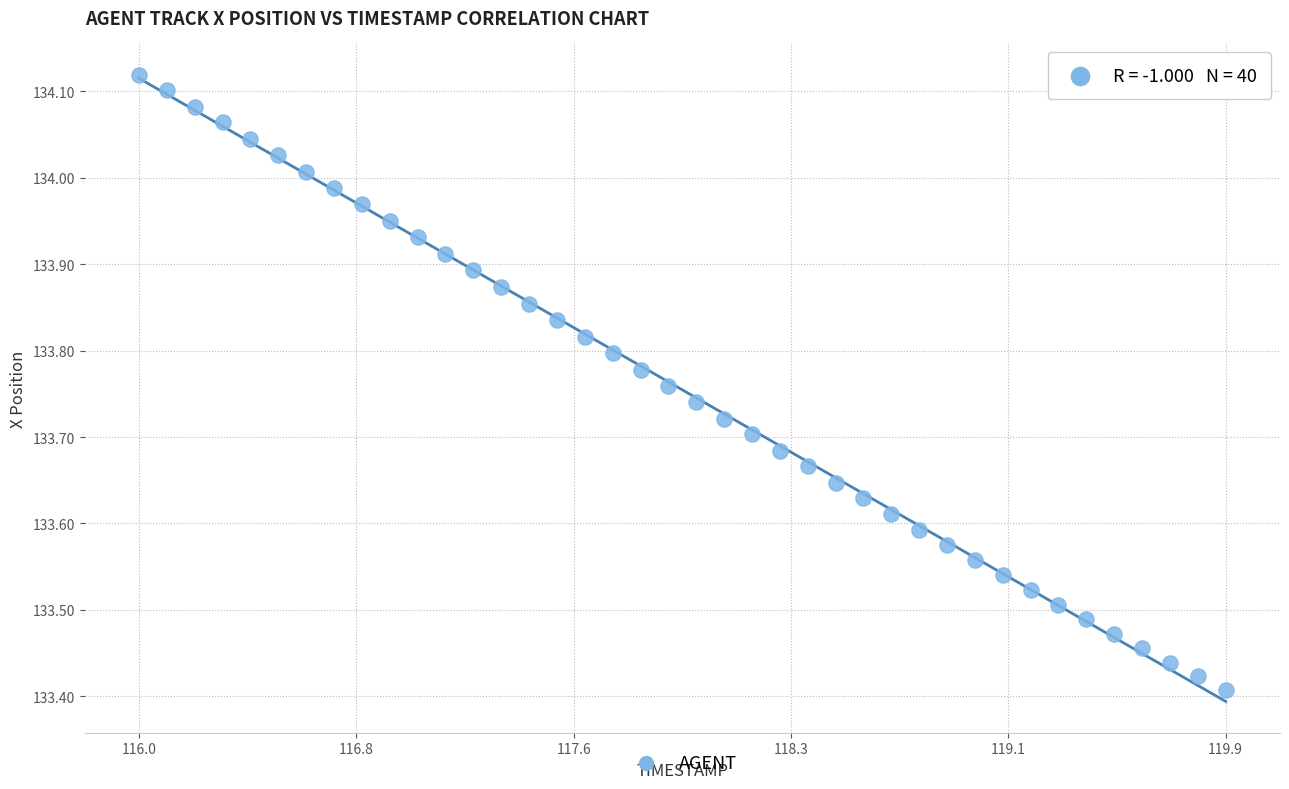

What is the range of Y values (max minus min)?

0.7